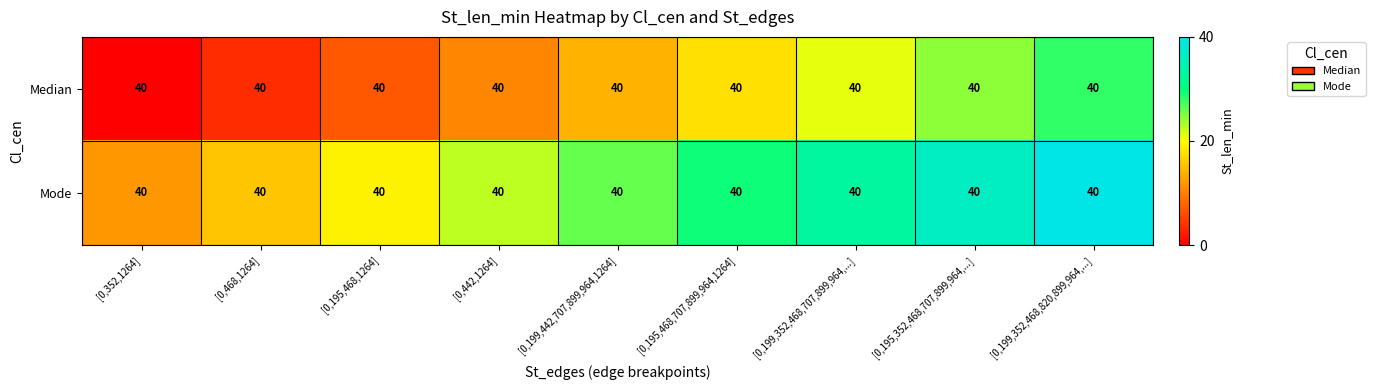

Where is Median nearest to the value 0?

[0,352,1264]